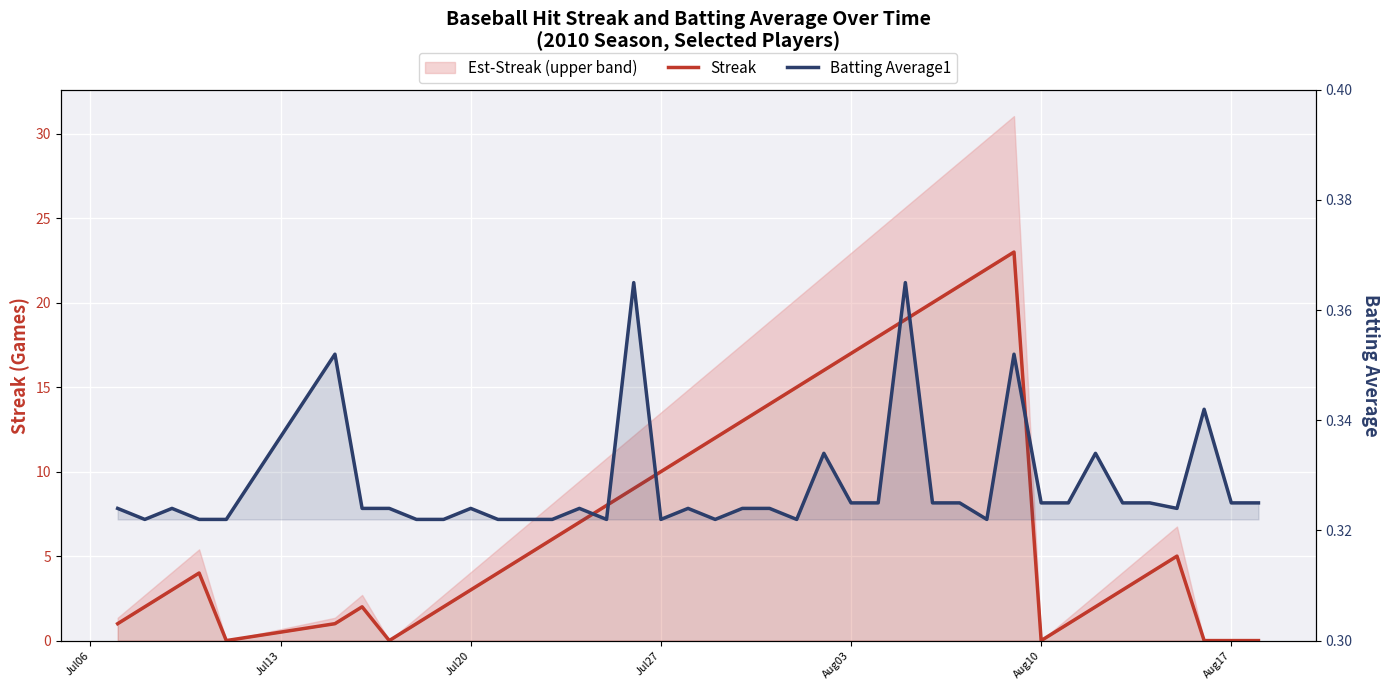

How many lines are shown in the chart?

2